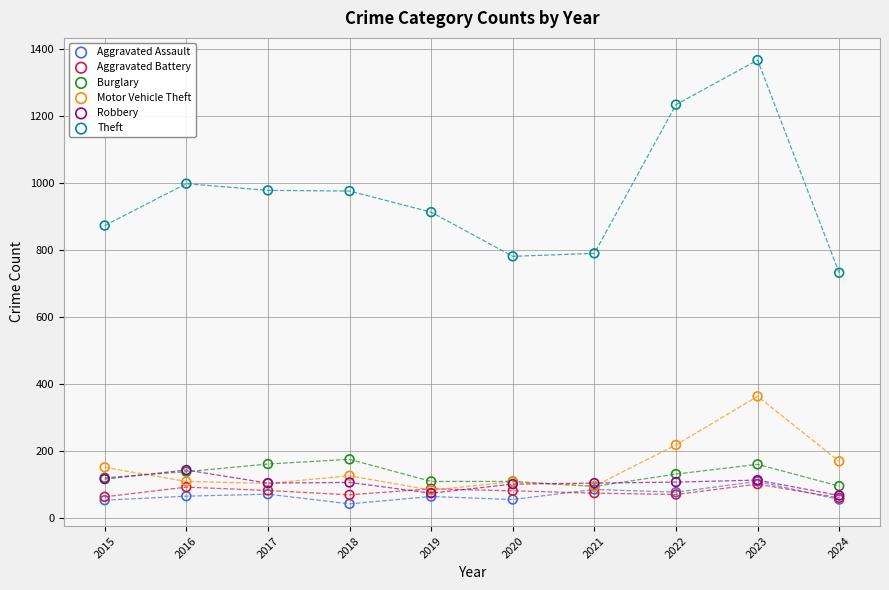

Which series reaches the maximum Y coordinate?

Theft